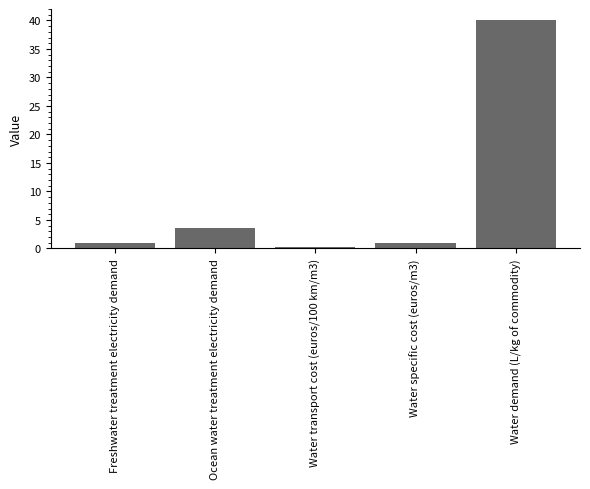

What position from the left is Ocean water treatment electricity demand?

2